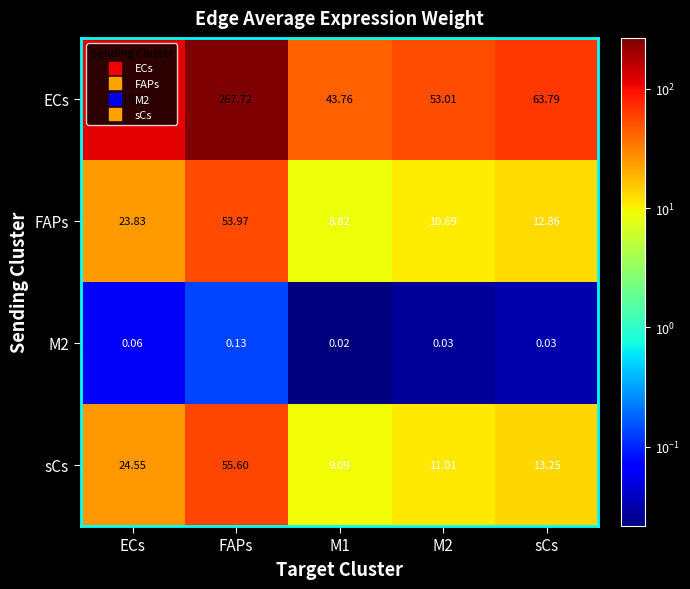

Which series has the largest range (max minus min)?

ECs